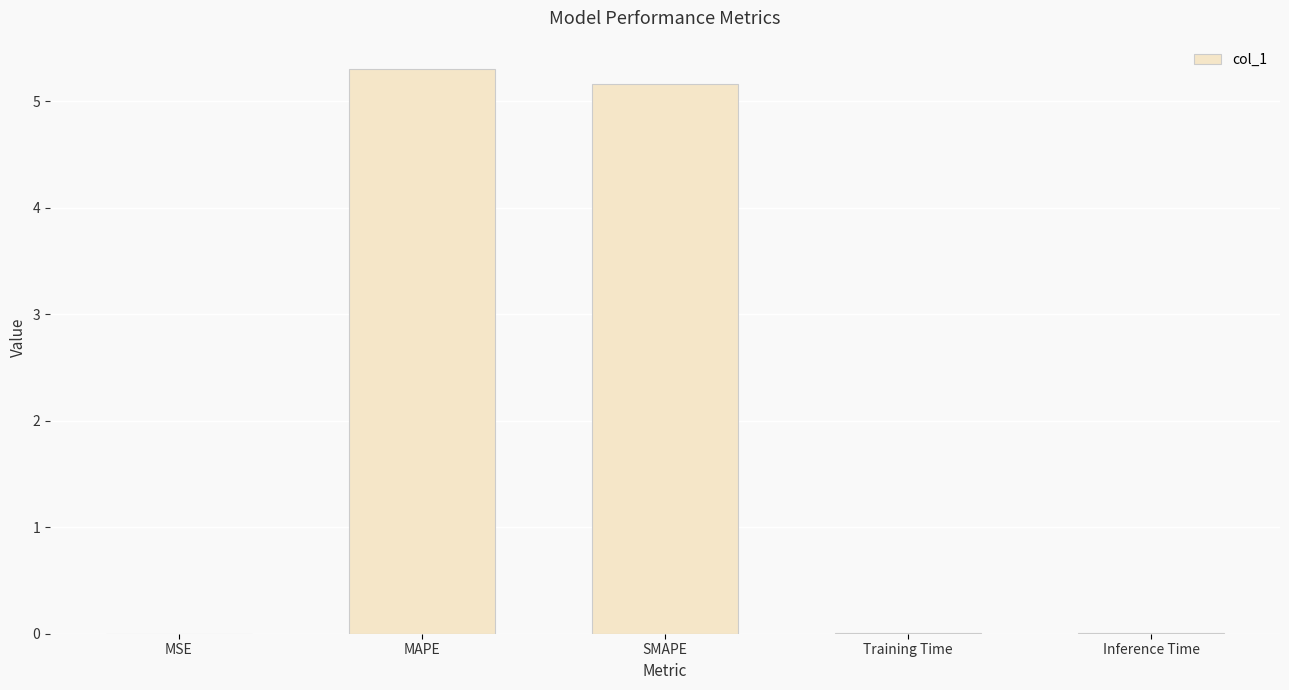

What is the approximate value at SMAPE?

5.2